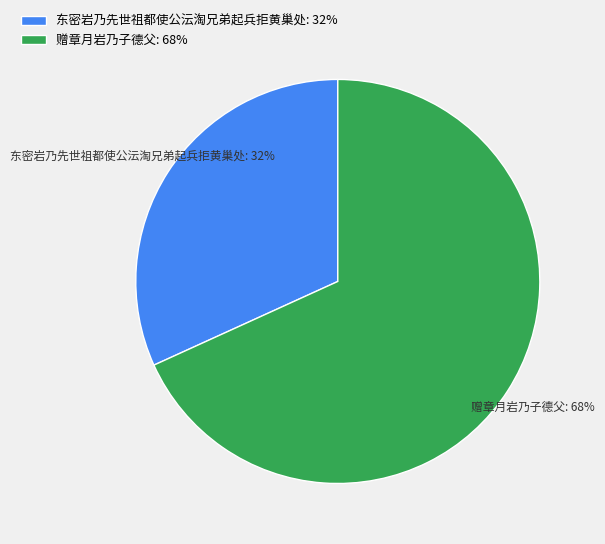

What percentage is the 赠章月岩乃子德父 slice, to the nearest percent?

68%